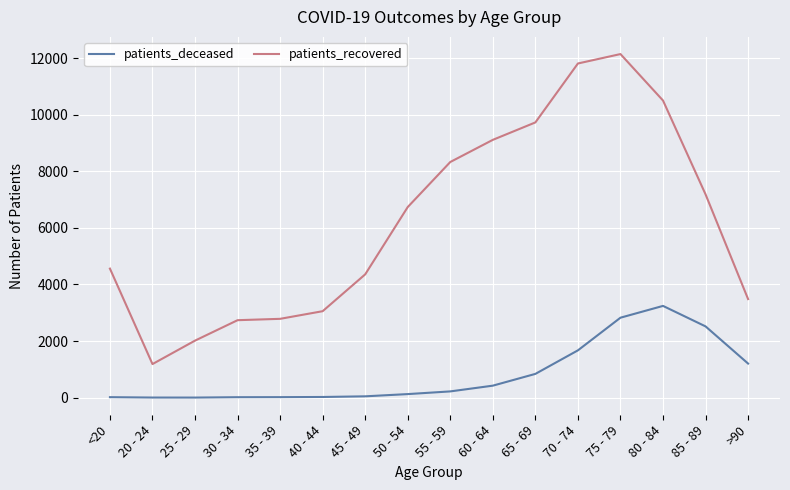

What is the sum of all patients_deceased values?

13205